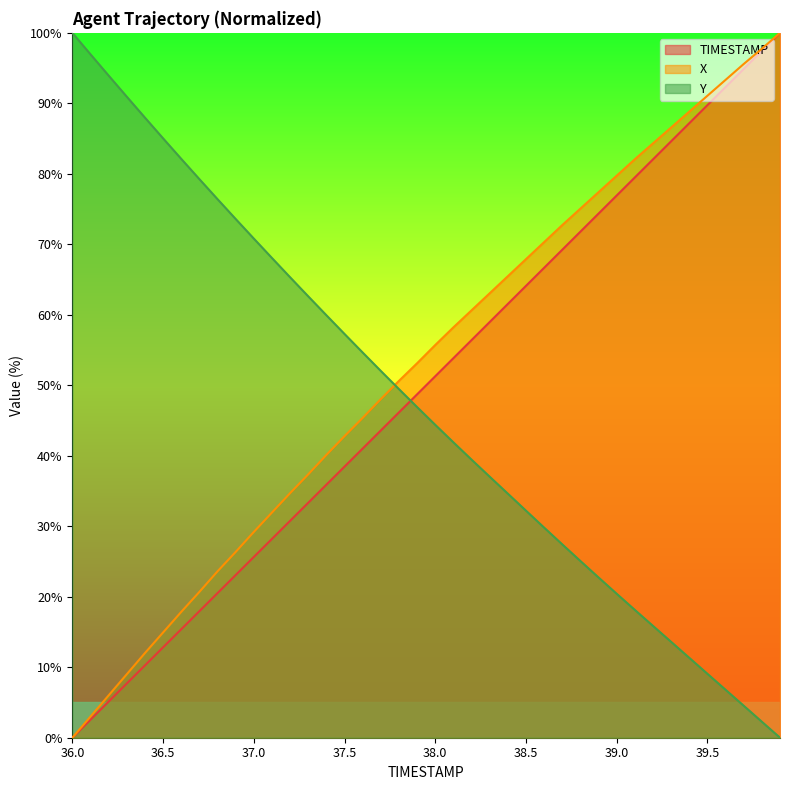

Reading left to right, list all the values displayed in this chart.

TIMESTAMP: 0.0	2.6	5.1	7.7	10.3	12.8	15.4	17.9	20.5	23.1	25.6	28.2	30.8	33.3	35.9	38.5	41.0	43.6	46.2	48.7	51.3	53.8	56.4	59.0	61.5	64.1	66.7	69.2	71.8	74.4	76.9	79.5	82.1	84.6	87.2	89.7	92.3	94.9	97.4	100.0
X: 0.0	3.0	6.0	9.0	12.0	14.9	17.8	20.7	23.6	26.4	29.2	31.9	34.7	37.4	40.1	42.8	45.4	48.0	50.6	53.1	55.7	58.2	60.6	63.1	65.5	67.9	70.3	72.7	75.1	77.4	79.7	82.1	84.3	86.6	88.8	91.1	93.3	95.6	97.7	100.0
Y: 100.0	97.0	93.9	90.9	88.0	85.0	82.1	79.3	76.4	73.6	70.8	68.1	65.3	62.6	59.9	57.3	54.6	52.0	49.5	46.9	44.4	41.9	39.5	37.0	34.6	32.2	29.8	27.4	25.1	22.7	20.4	18.1	15.9	13.6	11.3	9.1	6.8	4.5	2.3	0.0